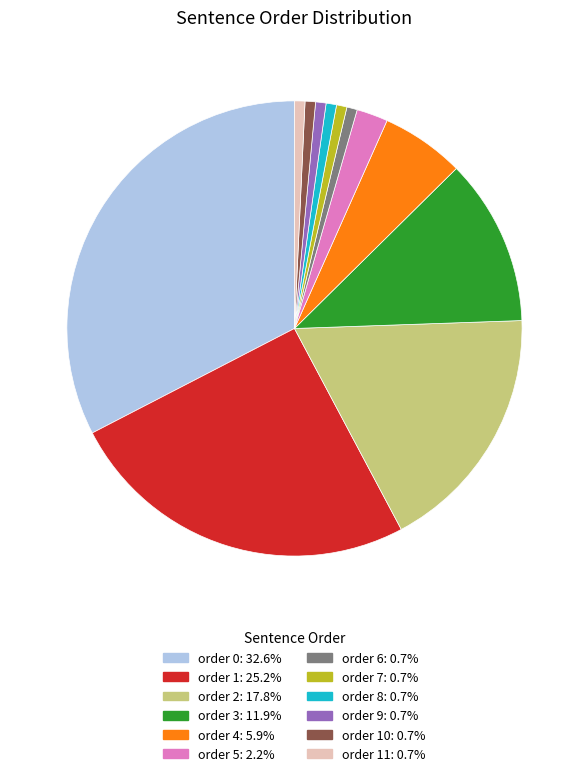

Is there a majority slice in this chart?

No